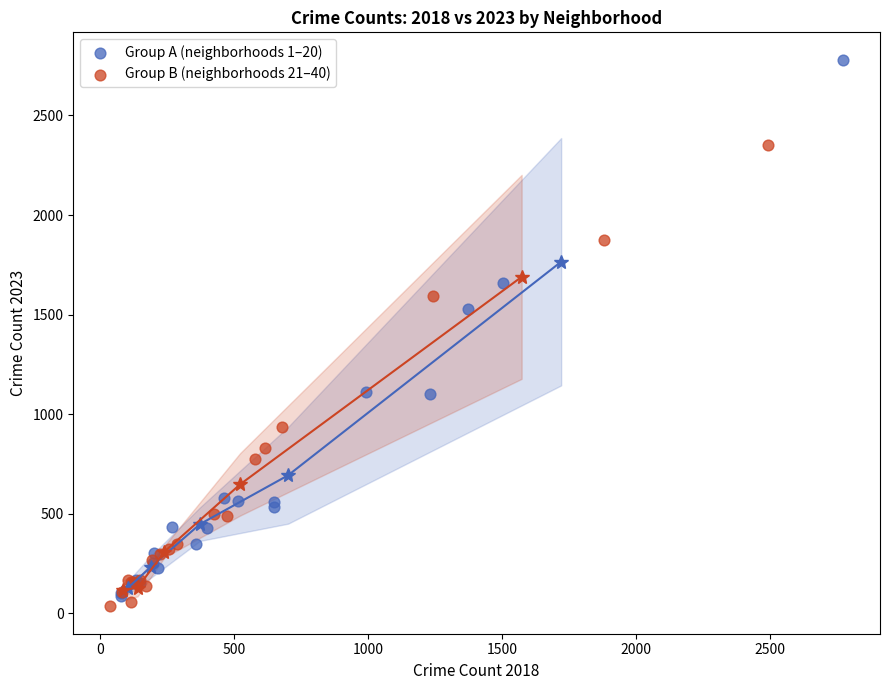

Which series has the widest spread of Y values?

Group A (neighborhoods 1–20)